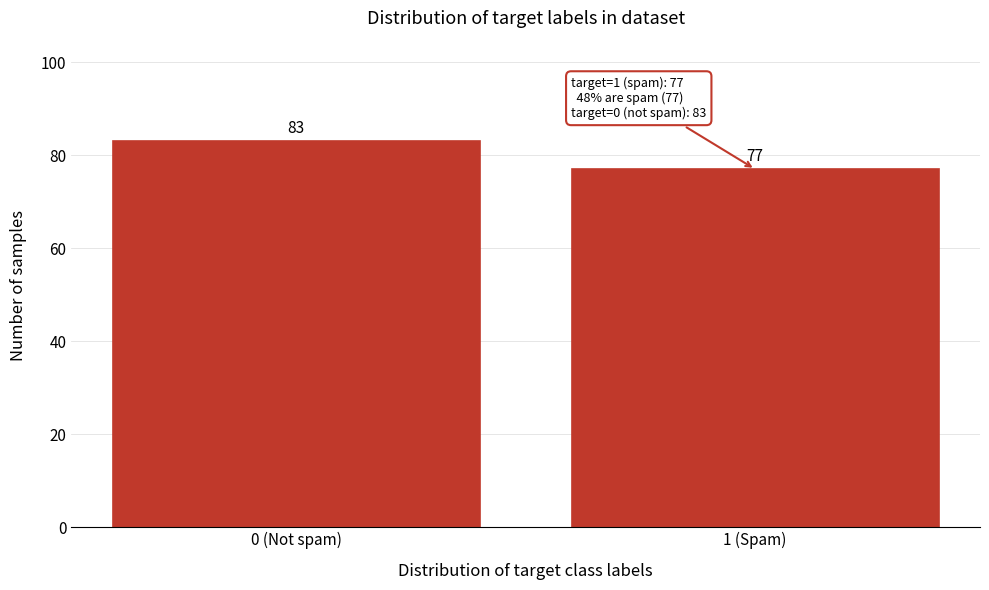

Reading left to right, transcribe all the data shown in this chart.

0 (Not spam)=83	1 (Spam)=77